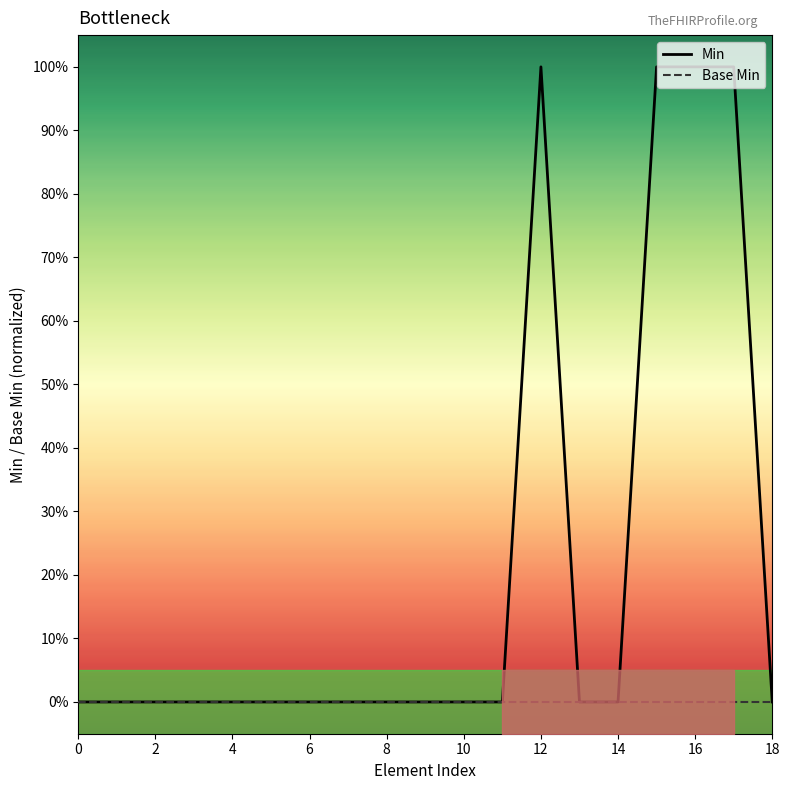

Is it true that Base Min equals 0 at 6?

True